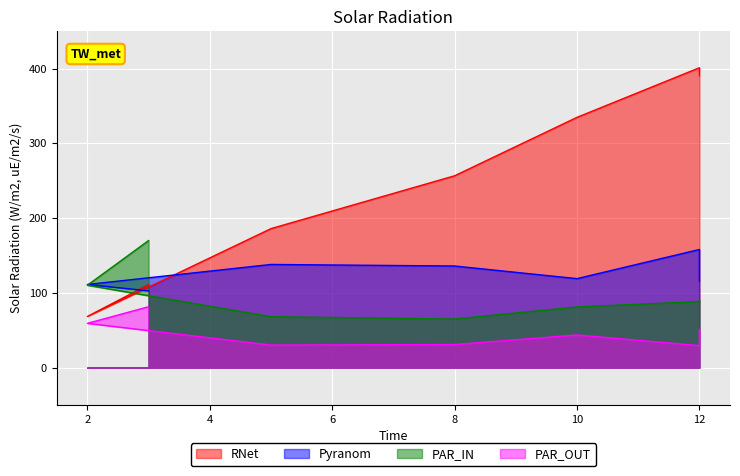

What is the label of the 7th point from the left?

12